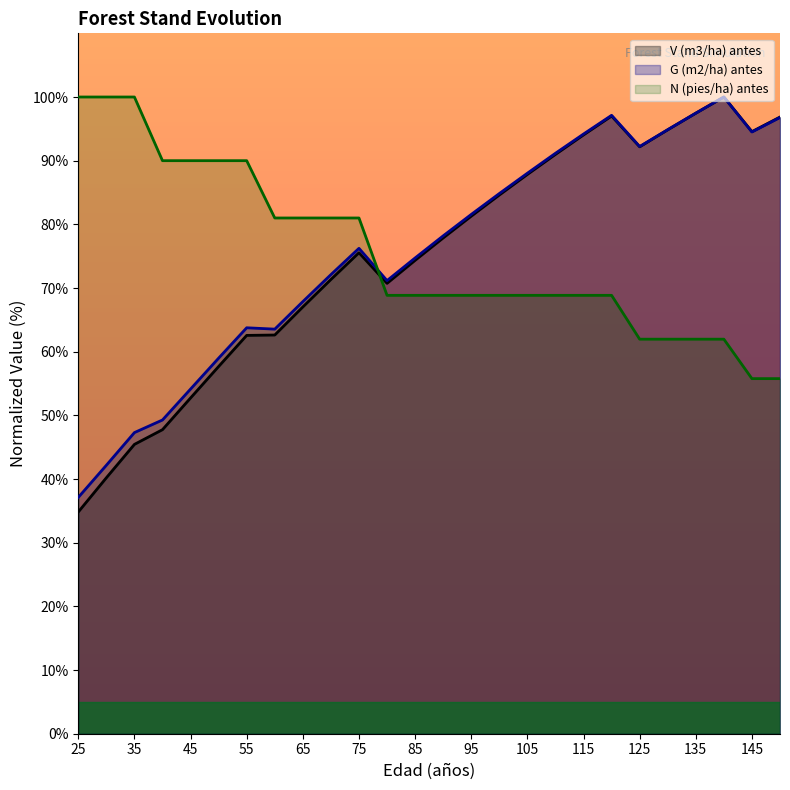

True or false: G (m2/ha) antes and V (m3/ha) antes intersect in this chart.

False